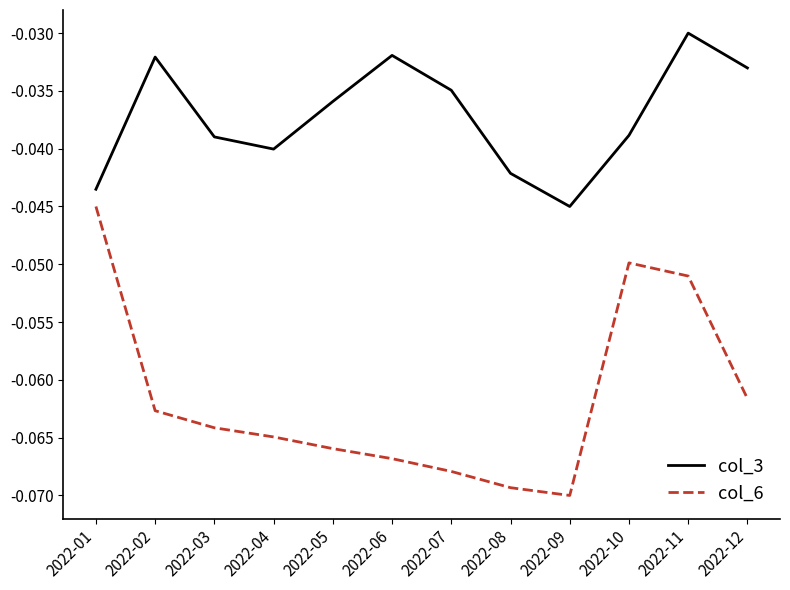

Which category has the lowest value in the col_6 series?

2022-09